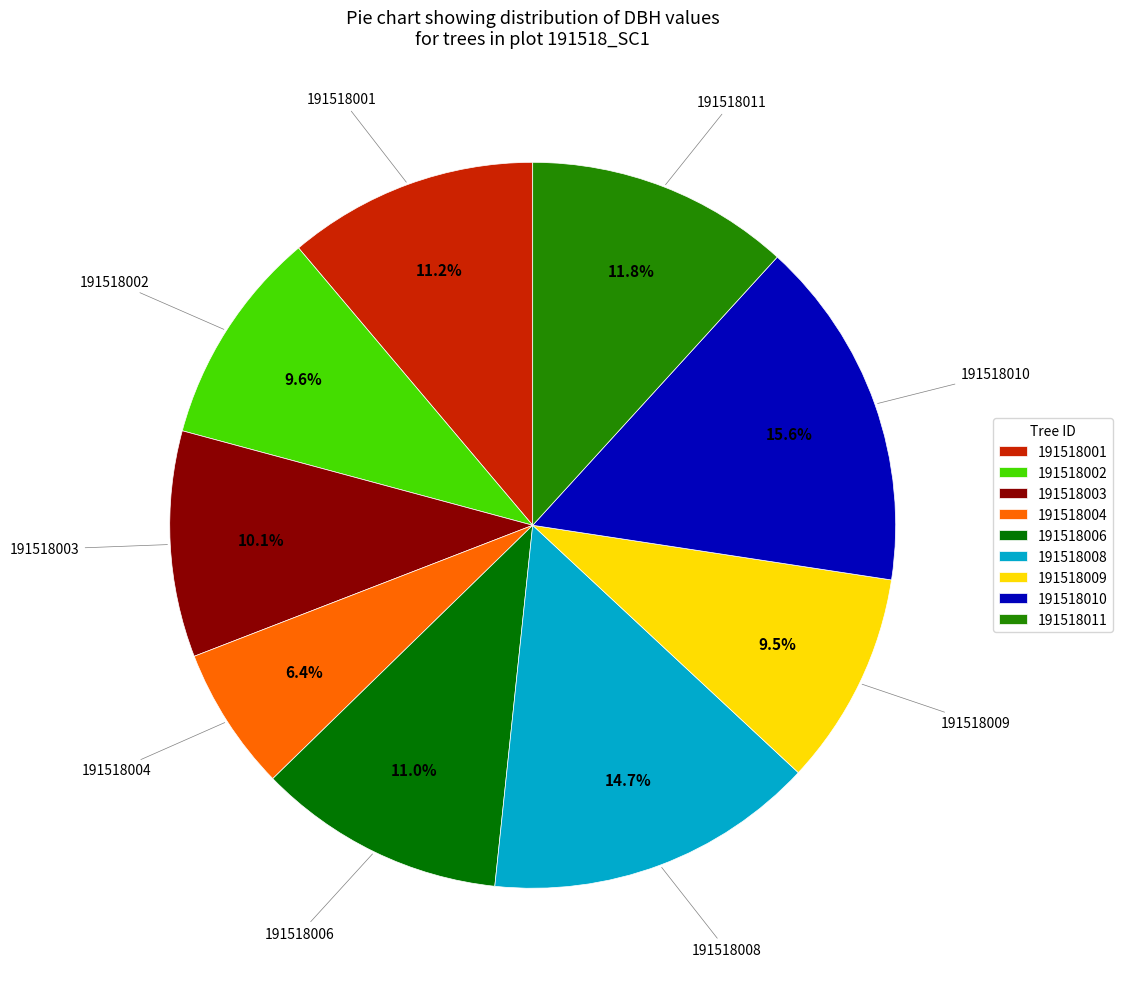

Does any single category account for the majority?

No